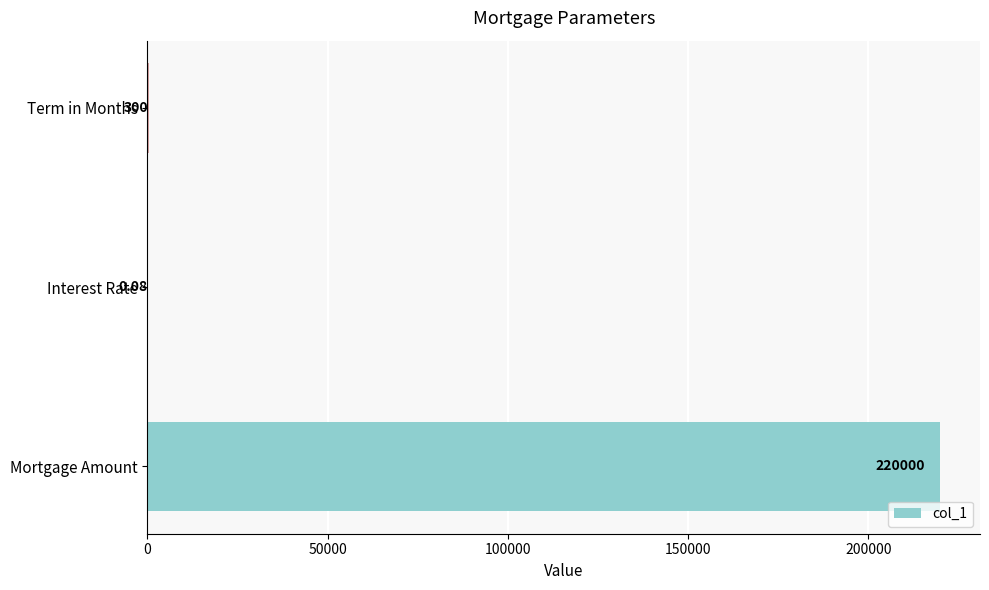

Between Mortgage Amount and Interest Rate, which is larger?

Mortgage Amount